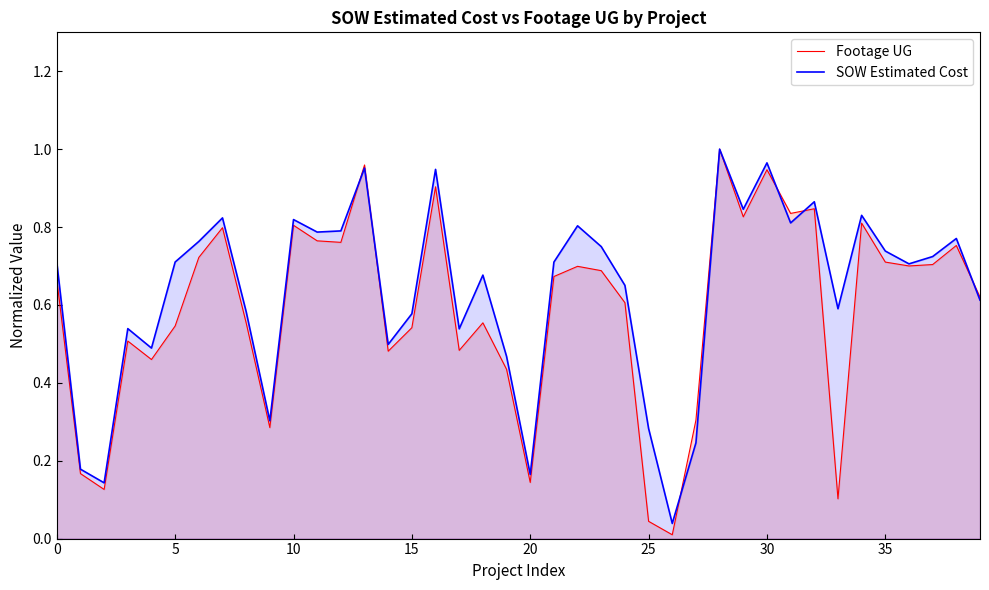

Rank the series at 10 from highest to lowest value.

SOW Estimated Cost, Footage UG